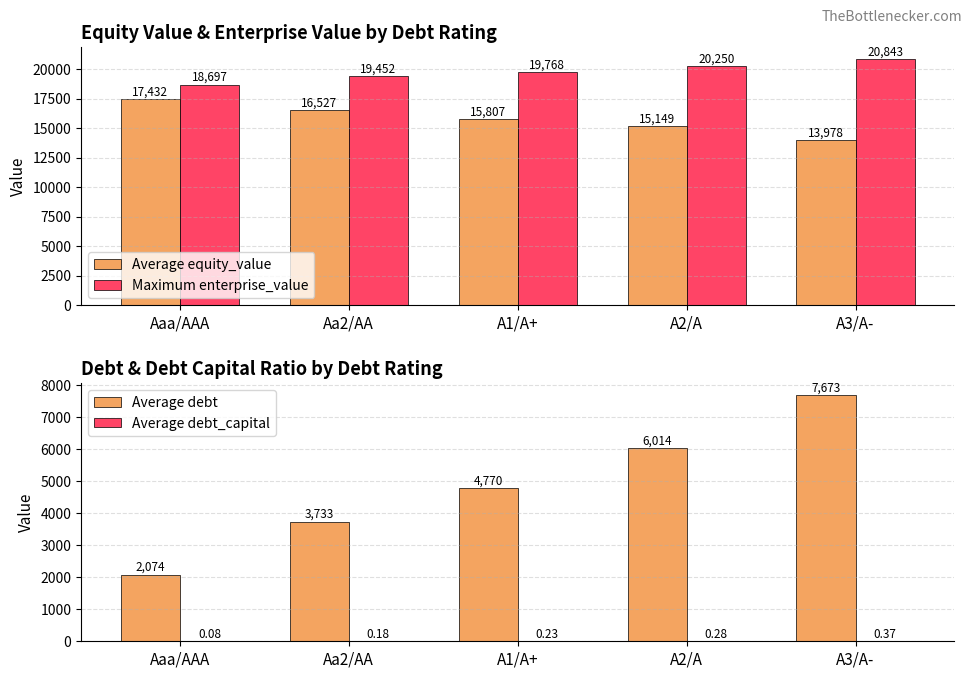

Count the number of data series in this chart.

4